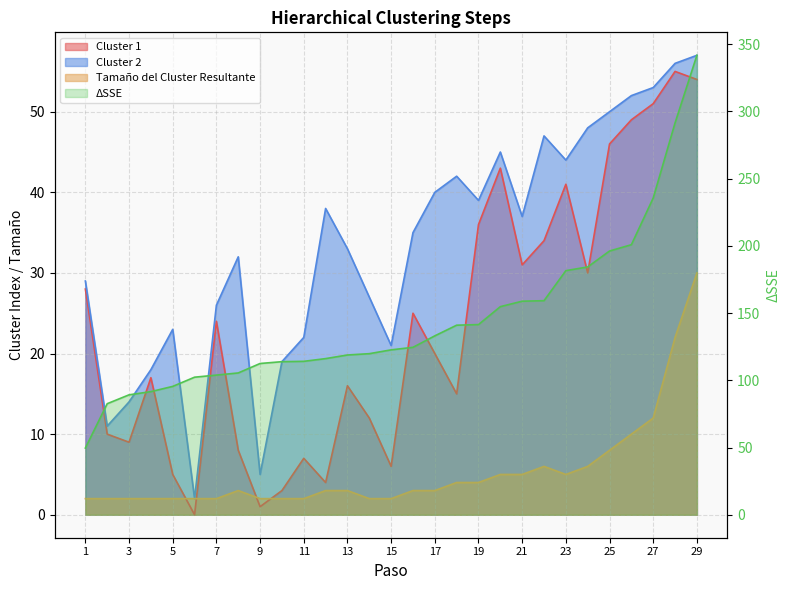

Which series has the largest range (max minus min)?

ΔSSE